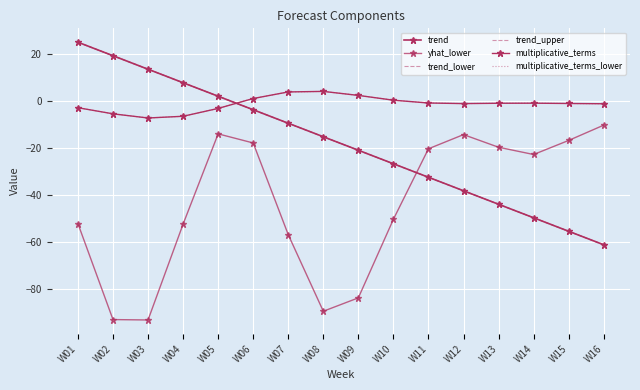

What is the lowest value of the trend_upper series?

-61.0